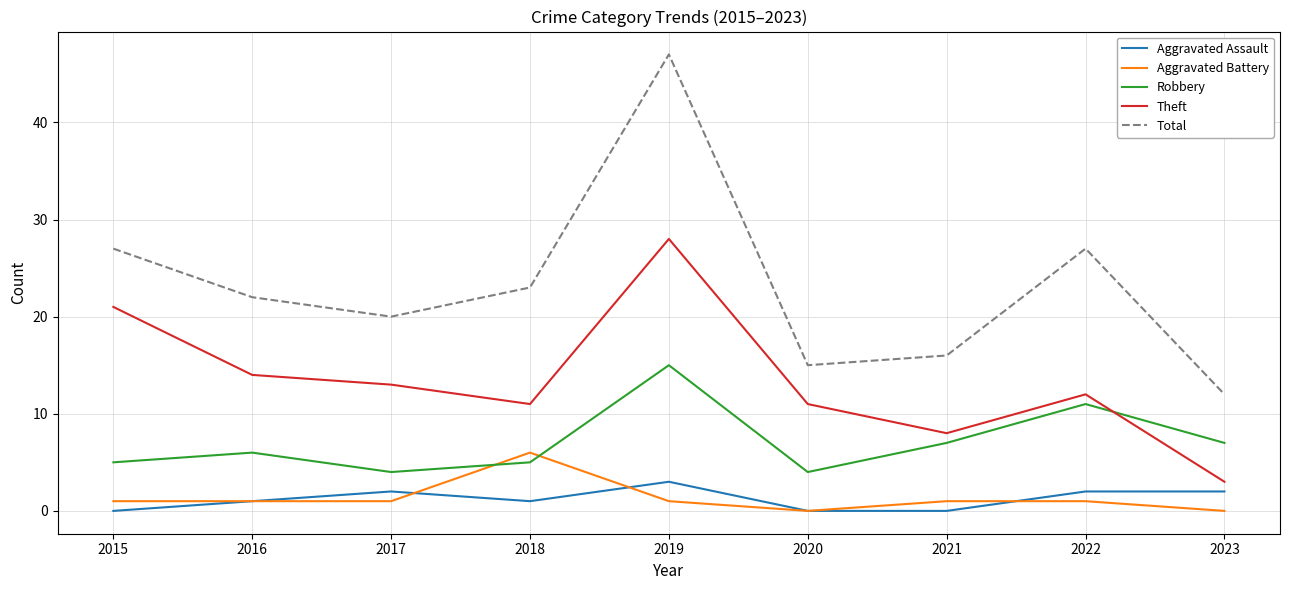

True or false: Theft has a value of 11 at 2019.

False